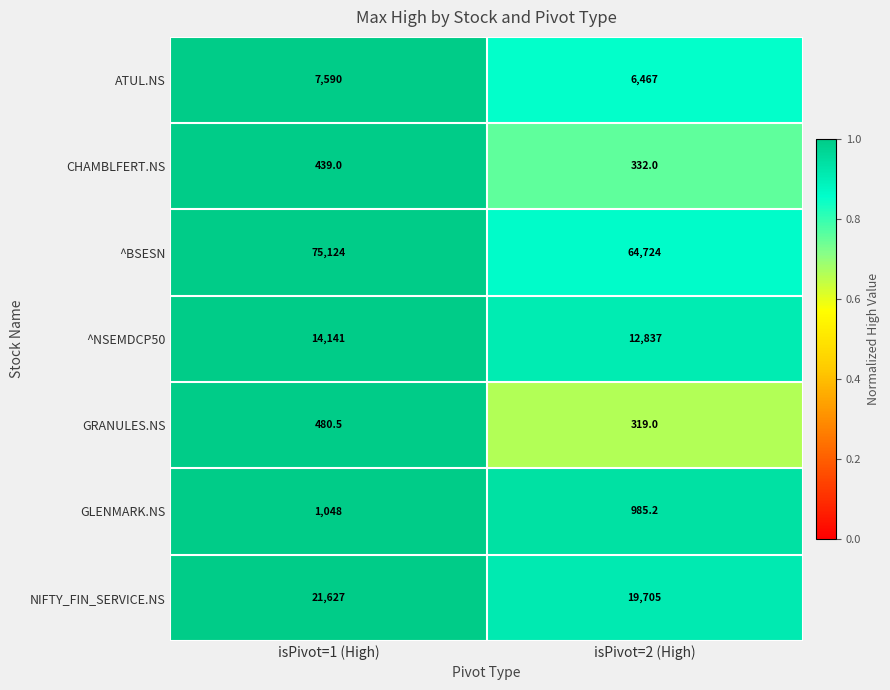

What is the average value of the CHAMBLFERT.NS series?

385.5